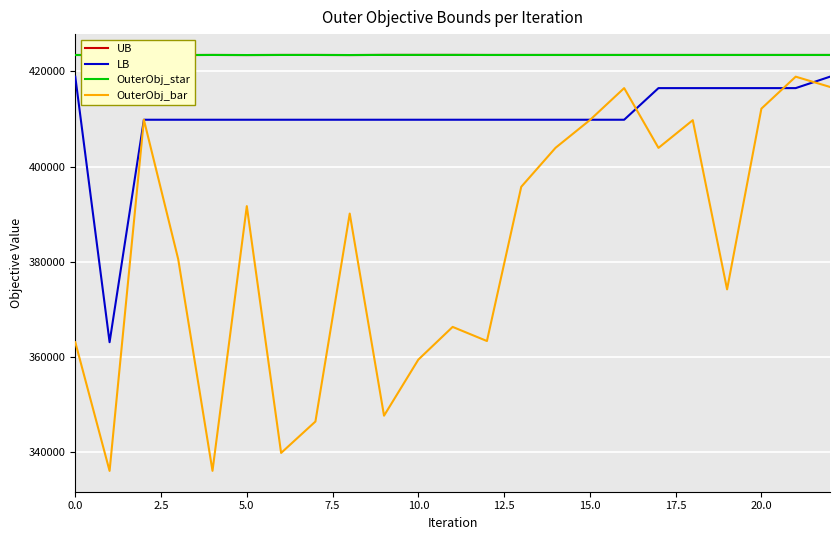

Count the number of categories in the chart.

23